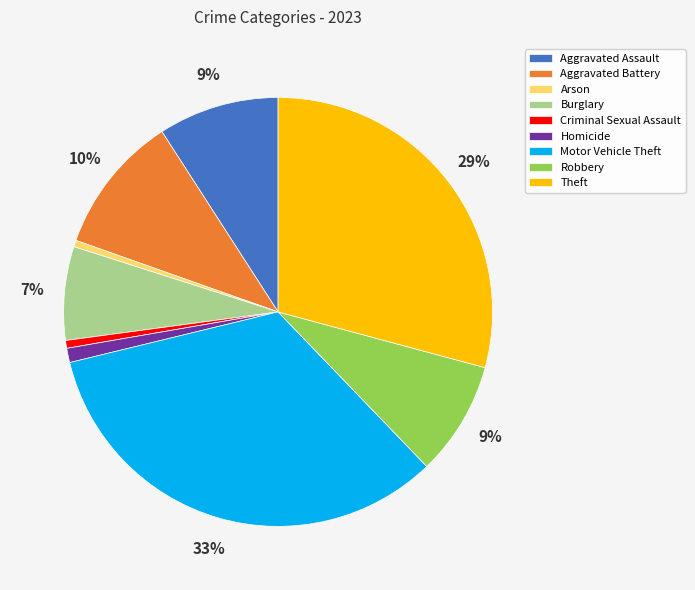

What percentage is the Criminal Sexual Assault slice, to the nearest percent?

1%